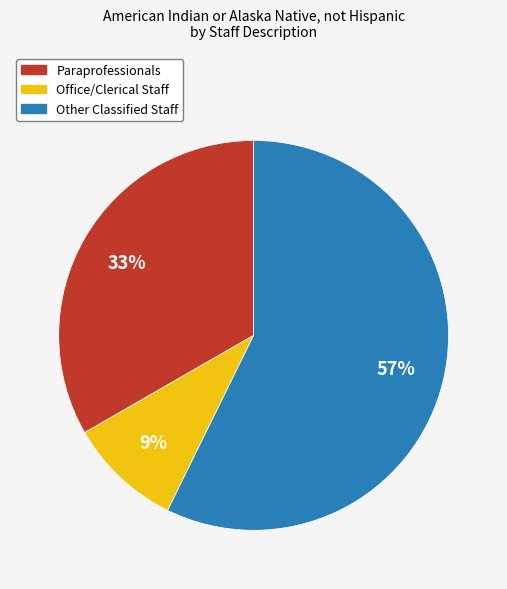

To the nearest percent, what is the average slice percentage?

33%